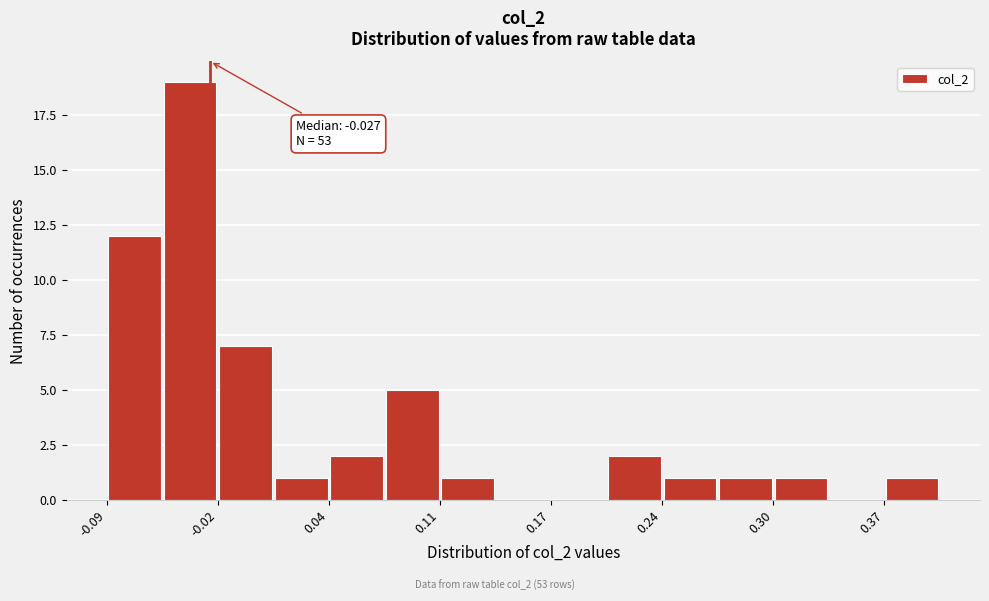

Read against the x-axis, roughly where is the centre of the tallest bar?

-0.04